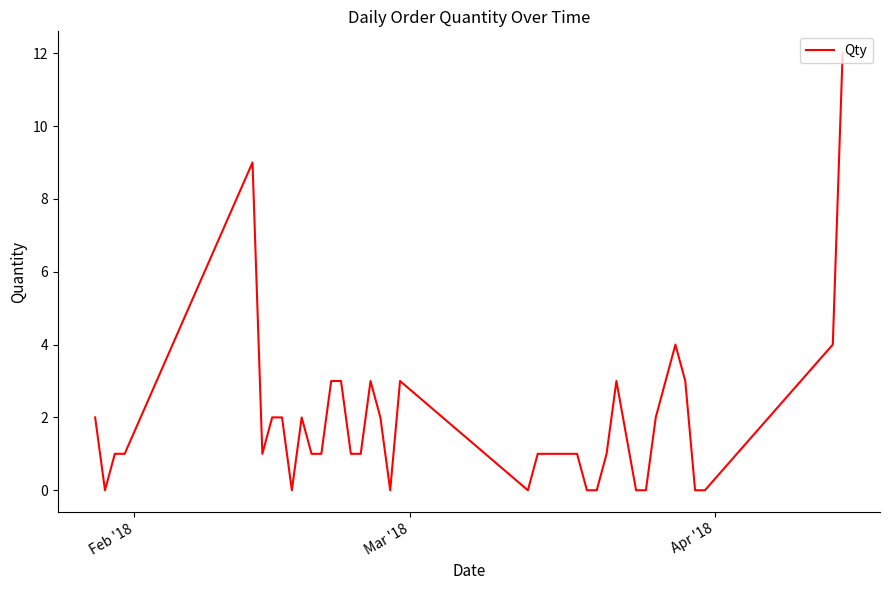

What is the maximum value shown in the chart?

12